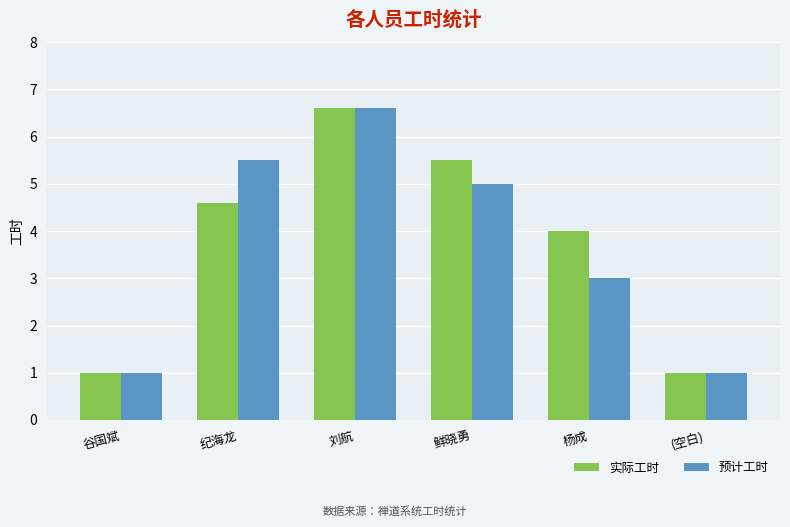

Which series has the largest total across all categories?

实际工时